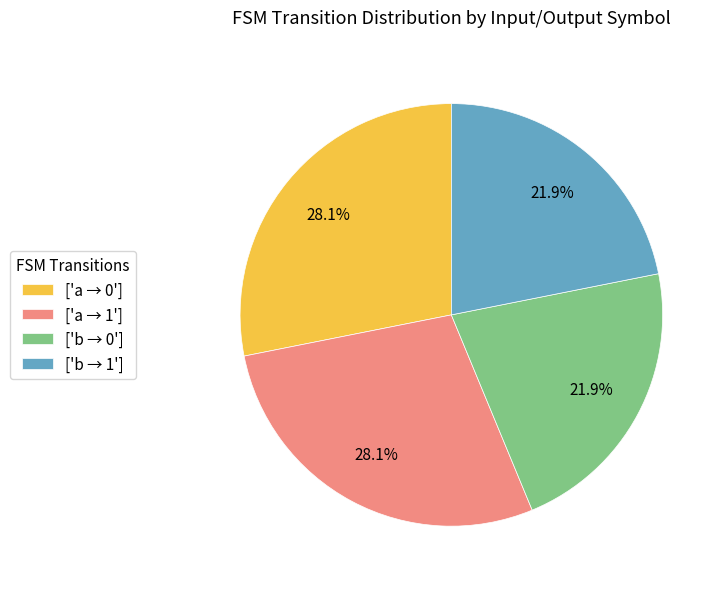

To the nearest percent, what is the difference between the largest and smallest slice percentages?

6%